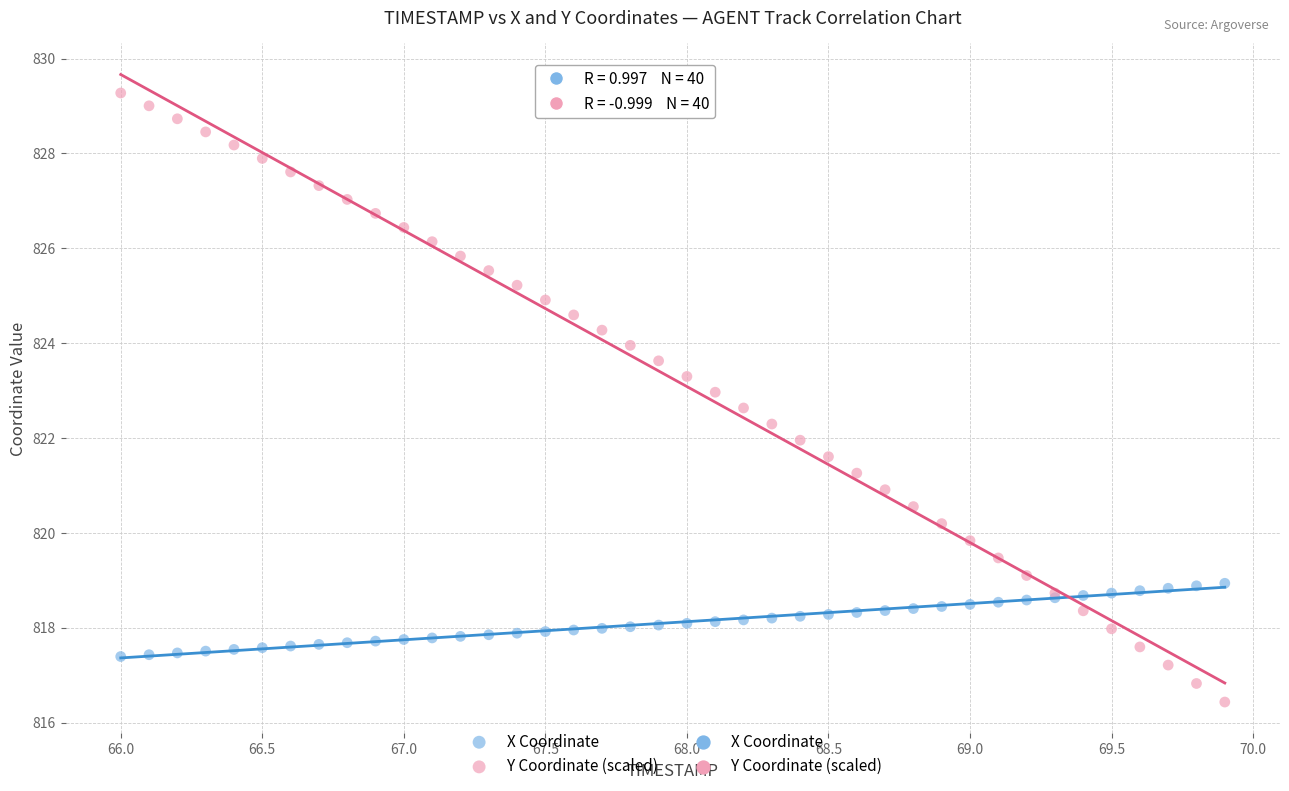

Which series contains the lowest Y value?

Y Coordinate (scaled)